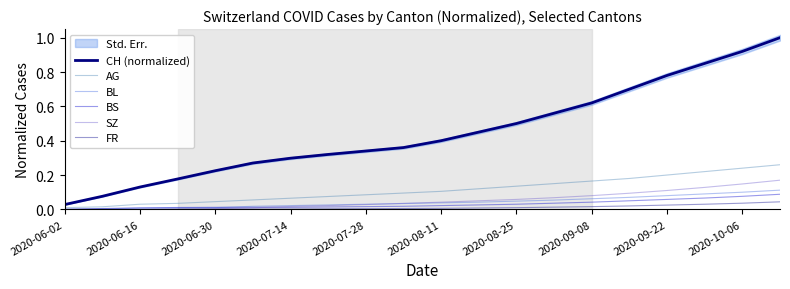

How many lines are shown in the chart?

6